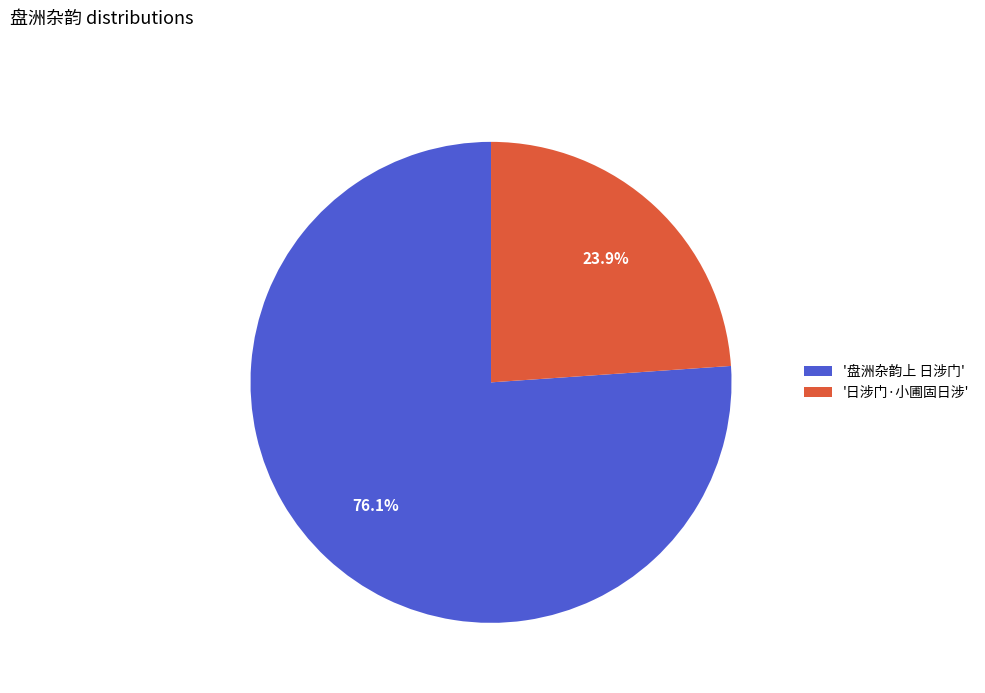

Count the number of slices in the pie.

2